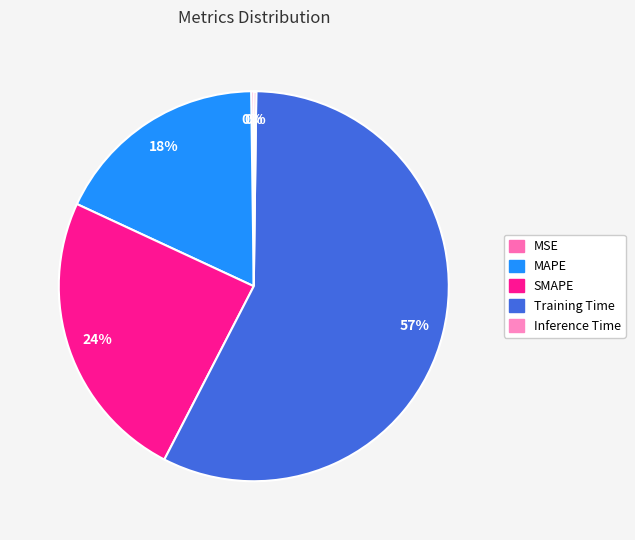

Which has a higher value, MSE or Inference Time?

MSE